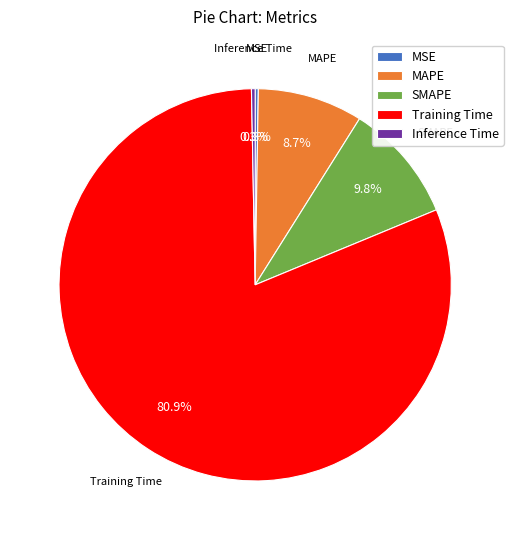

Between SMAPE and Inference Time, which is larger?

SMAPE